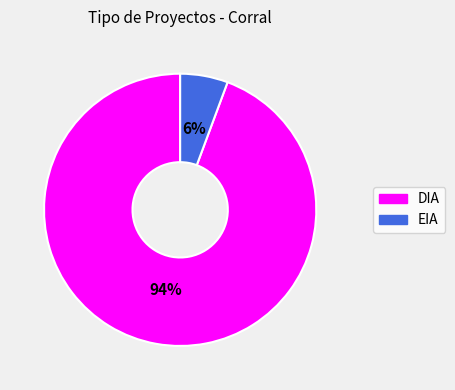

Which slice is the largest?

DIA